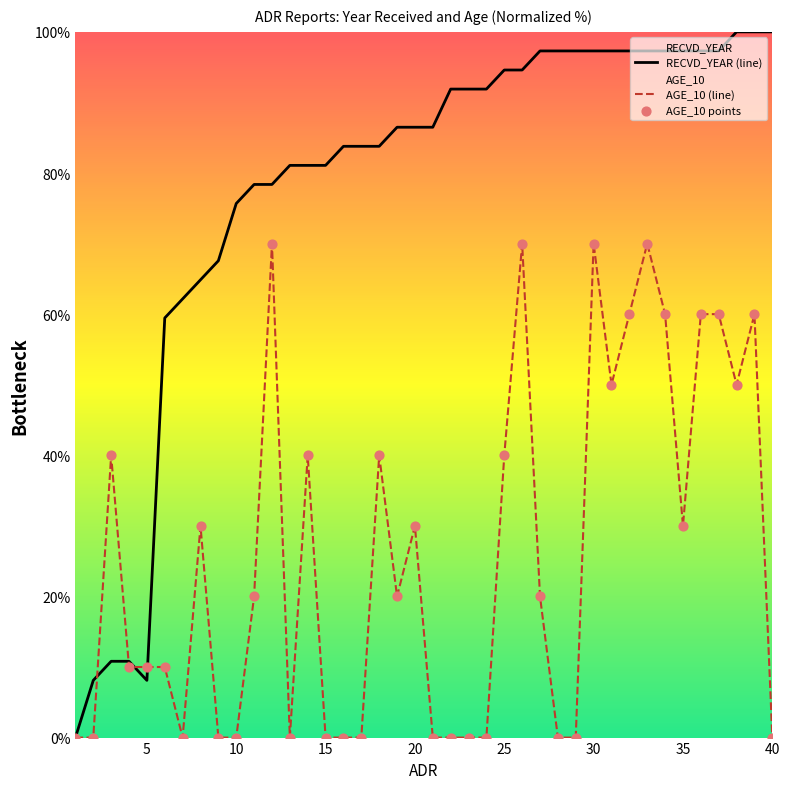

Which series has the largest total across all categories?

RECVD_YEAR (line)